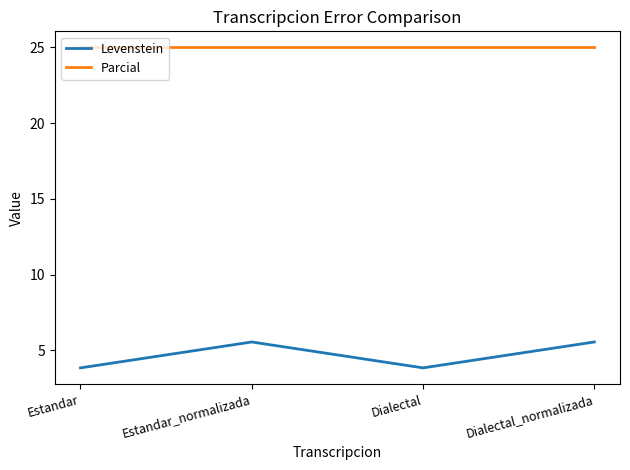

What position from the left is Dialectal_normalizada?

4